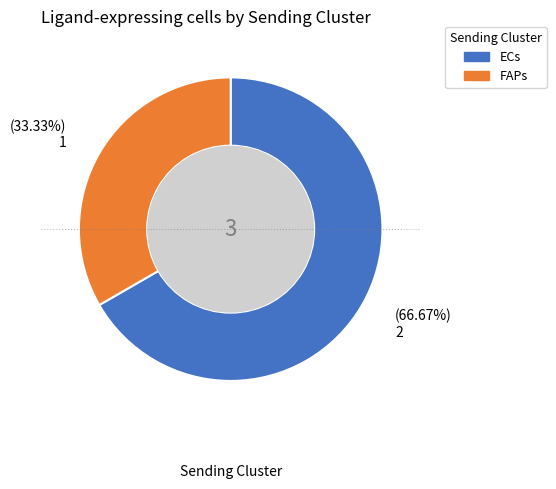

Is it true that FAPs is 24% of the pie?

False